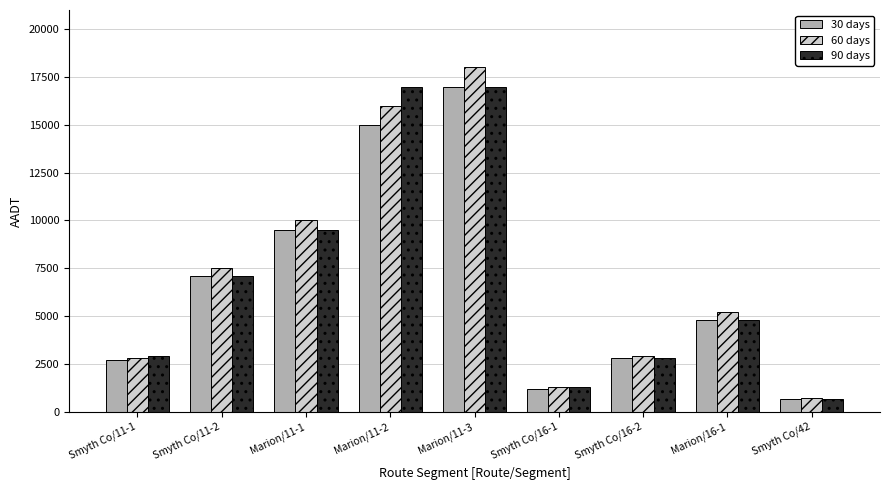

Which series has the widest spread of values?

60 days